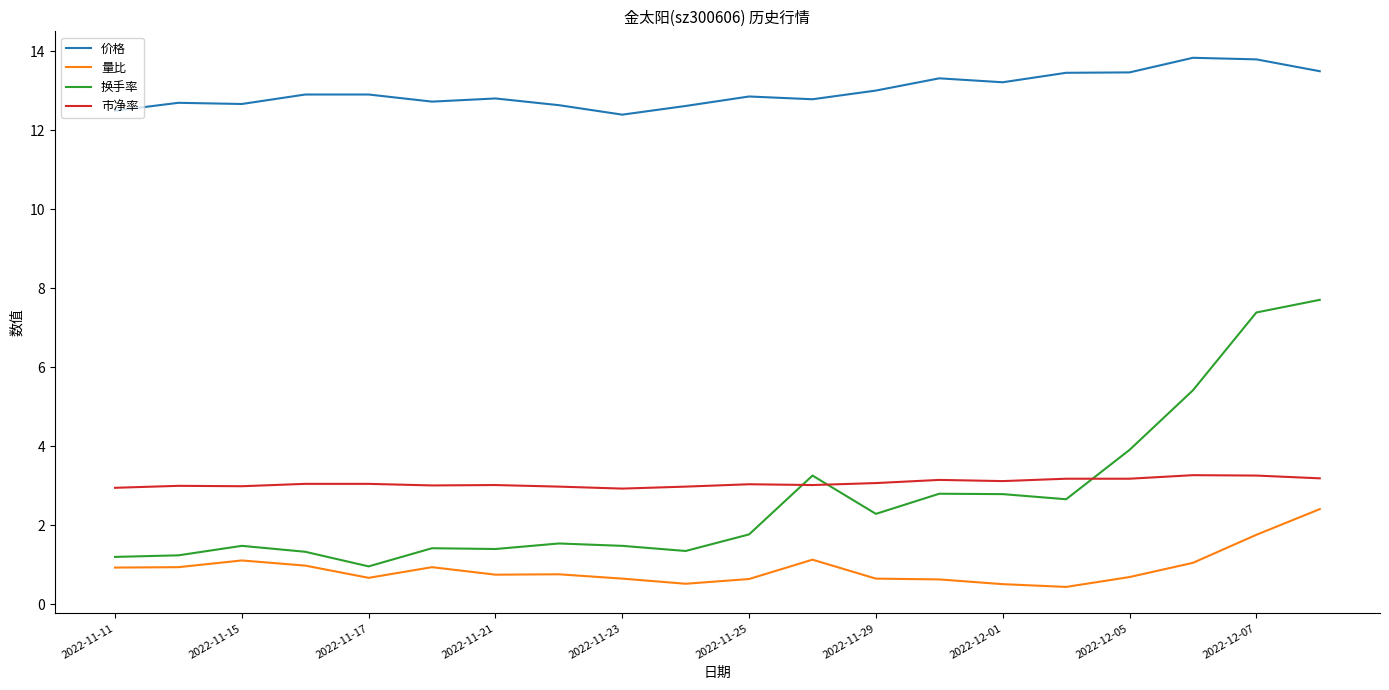

True or false: 量比 and 市净率 cross at least once.

False